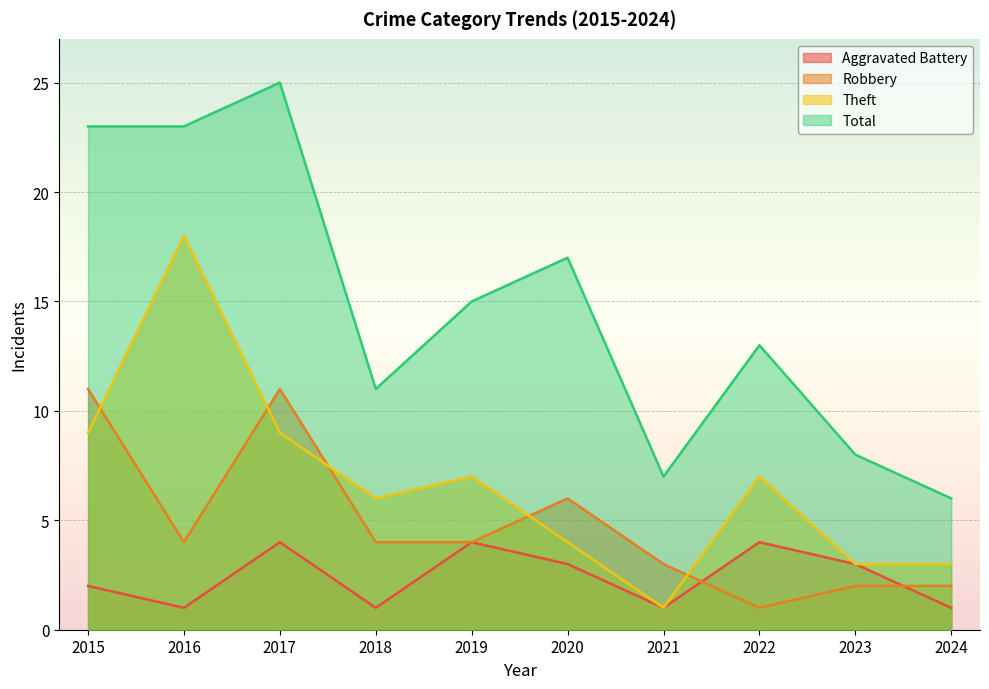

What is the minimum value for Theft?

1